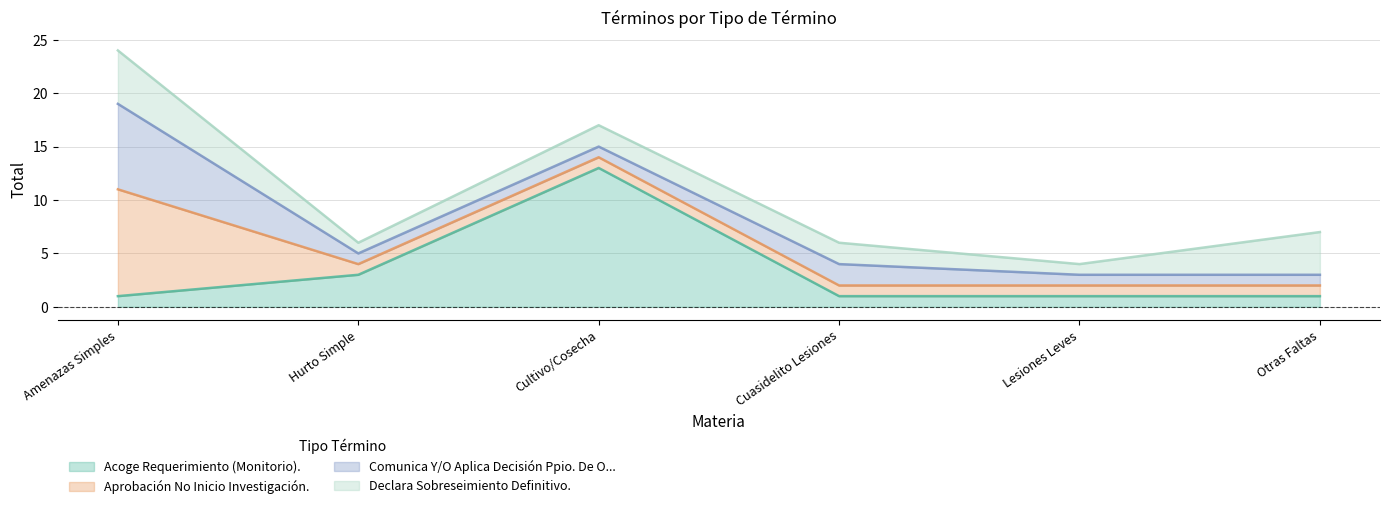

Reading right to left, transcribe all the data shown in this chart.

Acoge Requerimiento (Monitorio).: 1	1	1	13	3	1
Aprobación No Inicio Investigación.: 1	1	1	1	1	10
Comunica Y/O Aplica Decisión Ppio. De O...: 1	1	2	1	1	8
Declara Sobreseimiento Definitivo.: 4	1	2	2	1	5